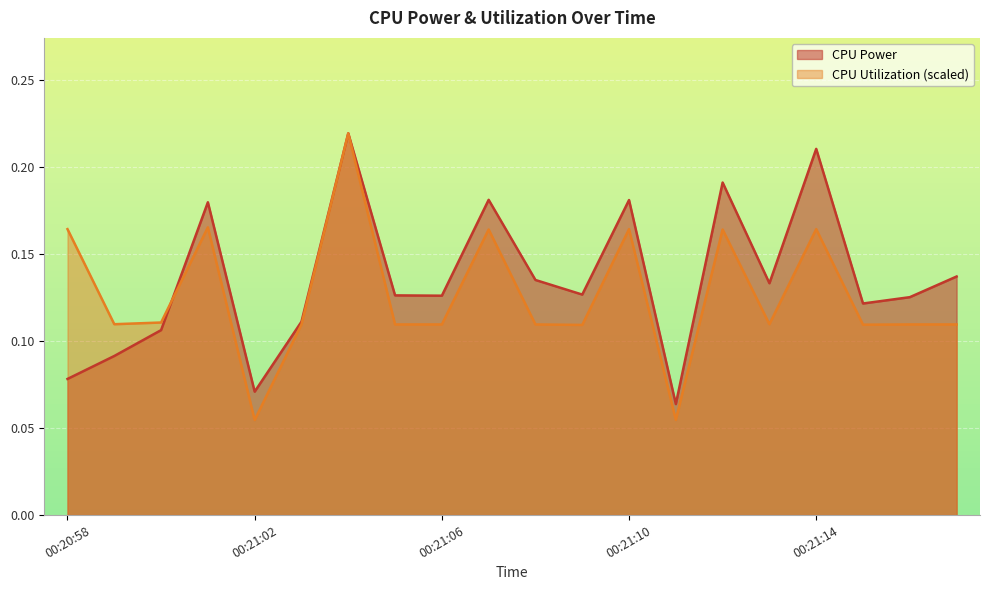

What is the minimum value shown in the chart?

0.1